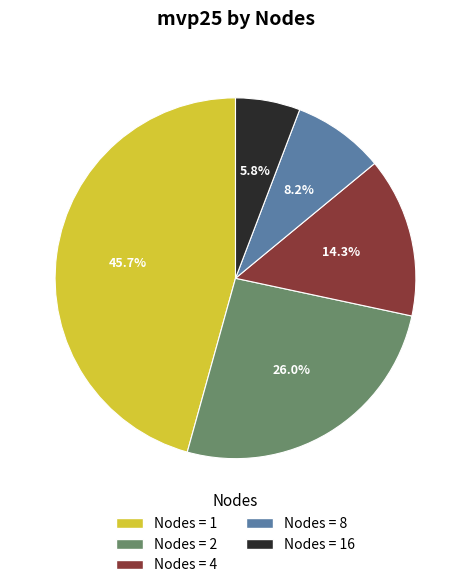

Is there any slice that represents more than half of the pie?

No